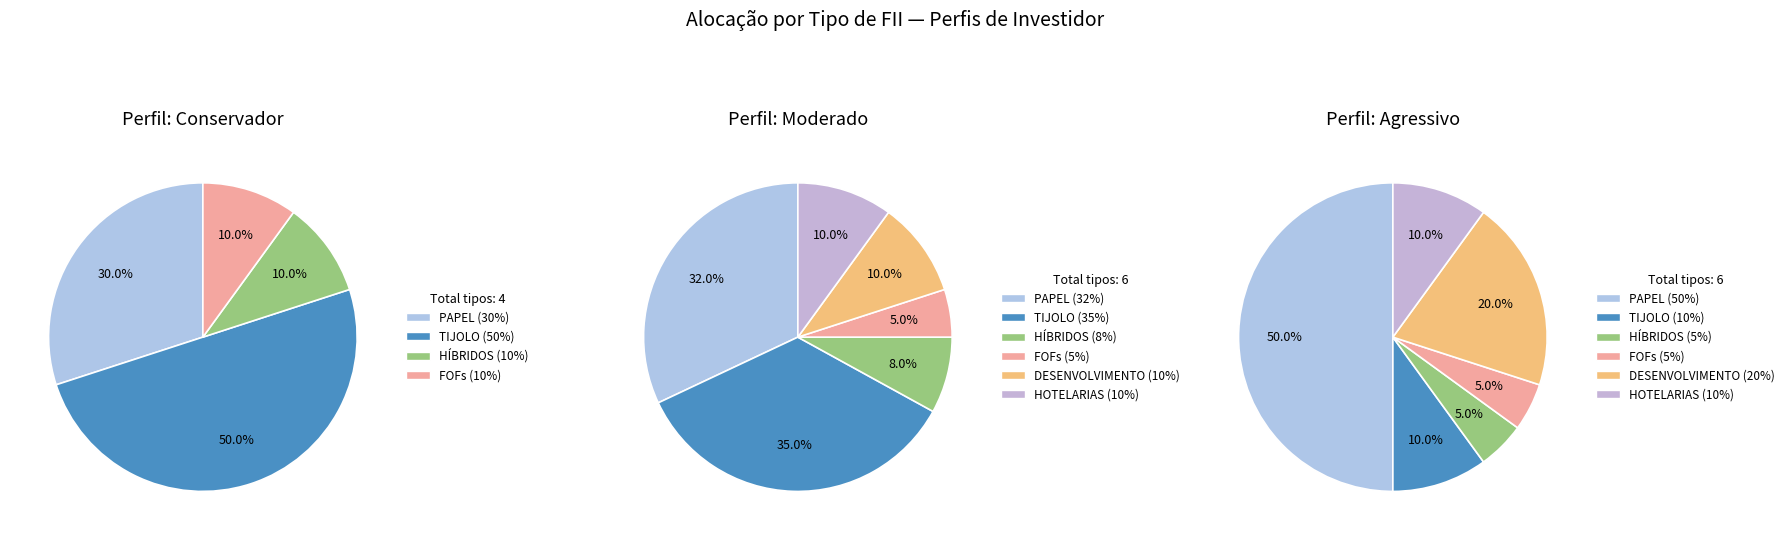

Which series changed the most between PAPEL and HOTELARIAS?

Agressivo